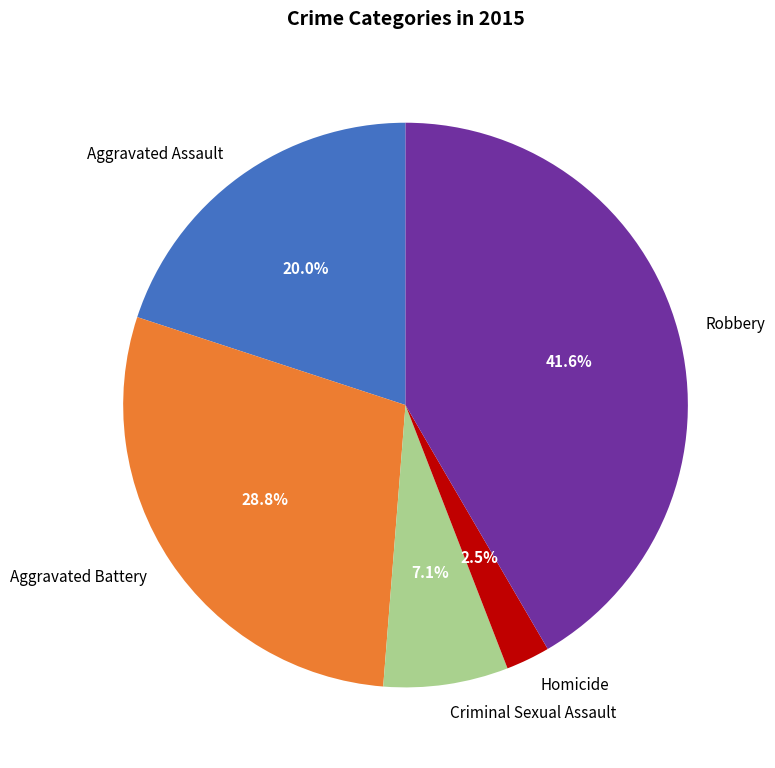

The Aggravated Assault slice represents 20% of the pie. True or false?

True